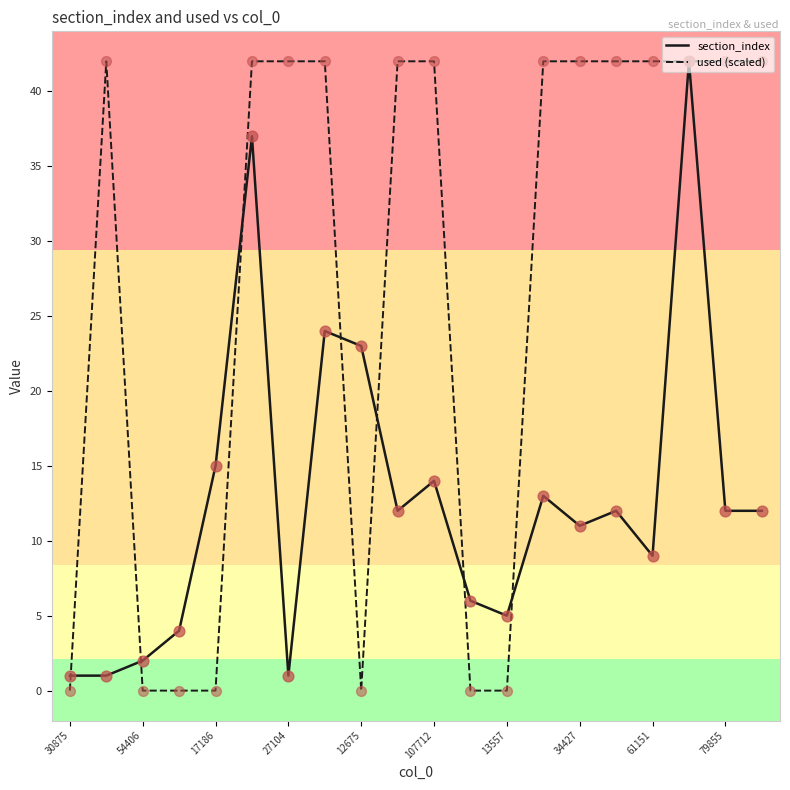

Which series has the widest spread of values?

used (scaled)